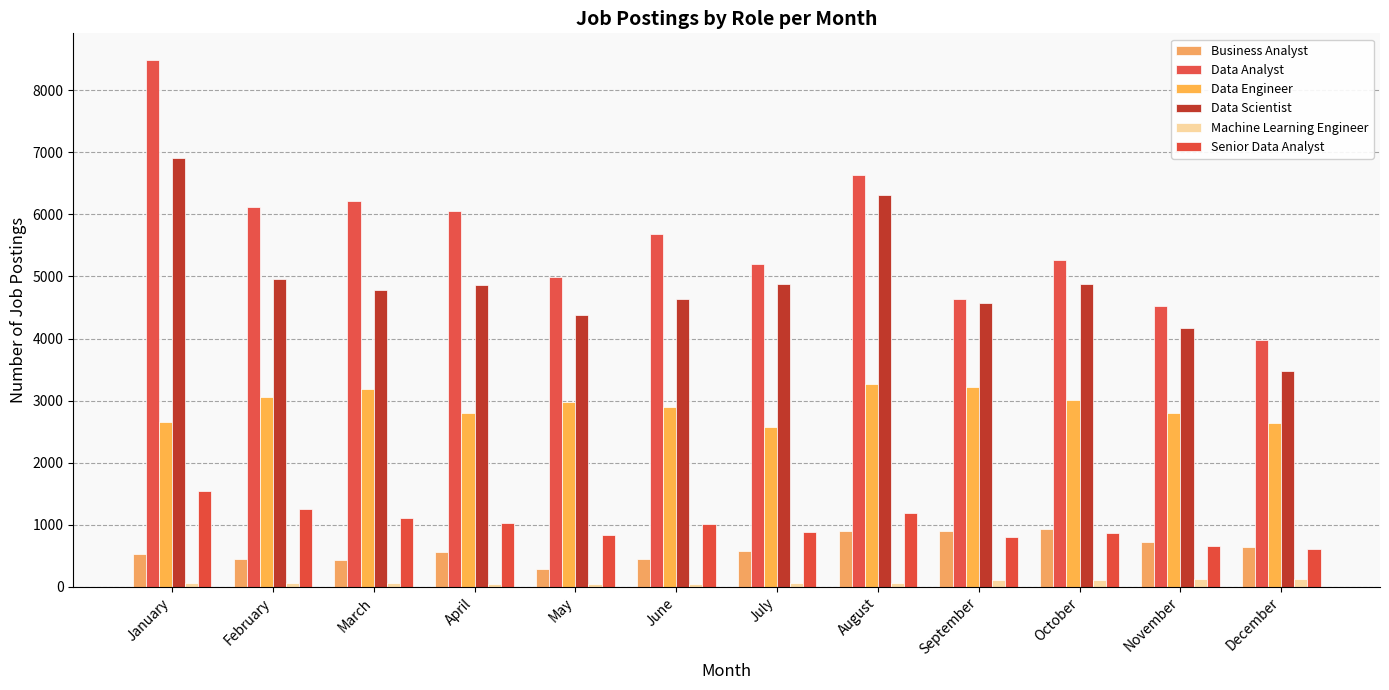

What is the value of the Data Scientist bar at the 12th from the left?

3472